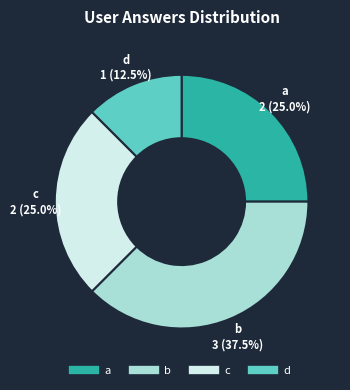

Does a account for over 50% of the chart?

No